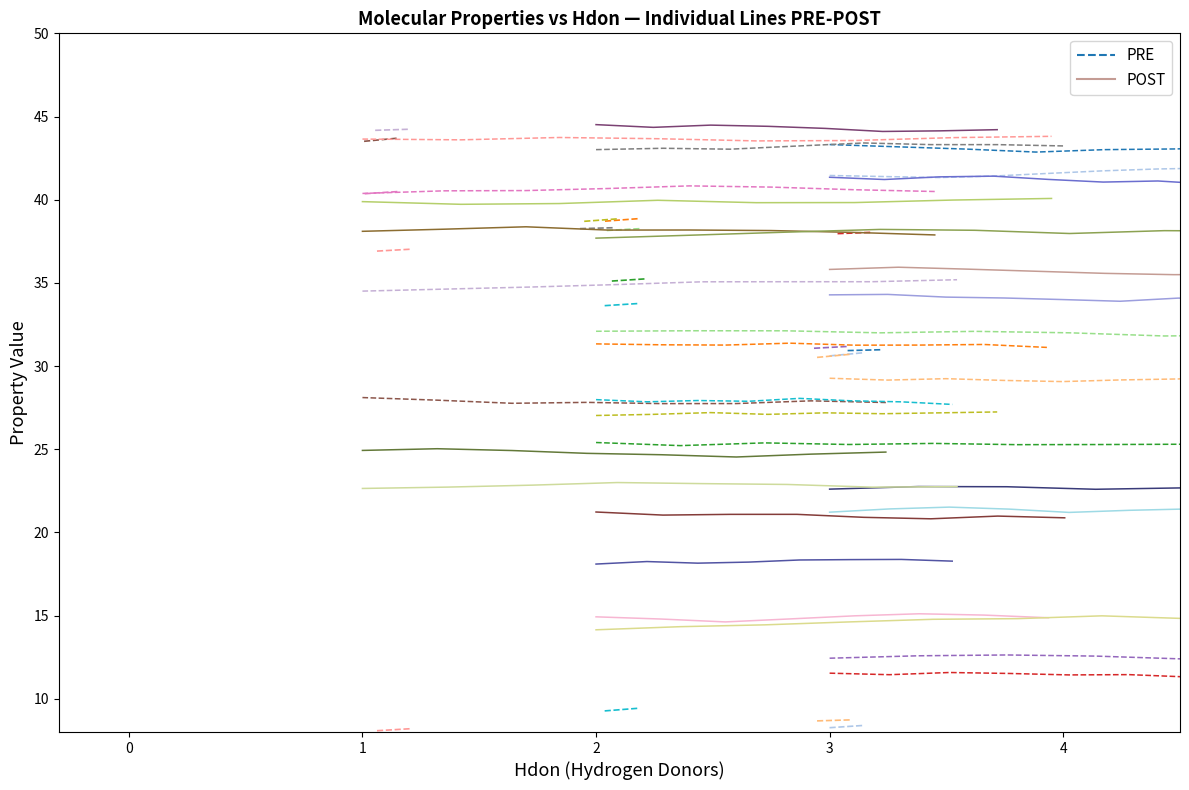

At 0, list the series in order from smallest to largest.

POST, PRE